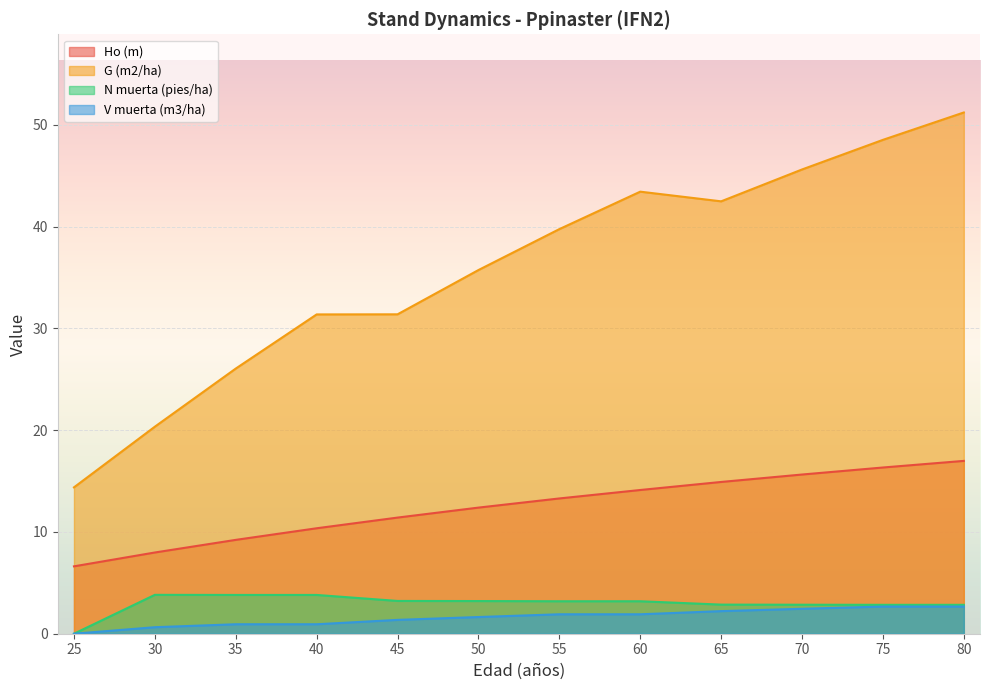

How many lines are shown in the chart?

4